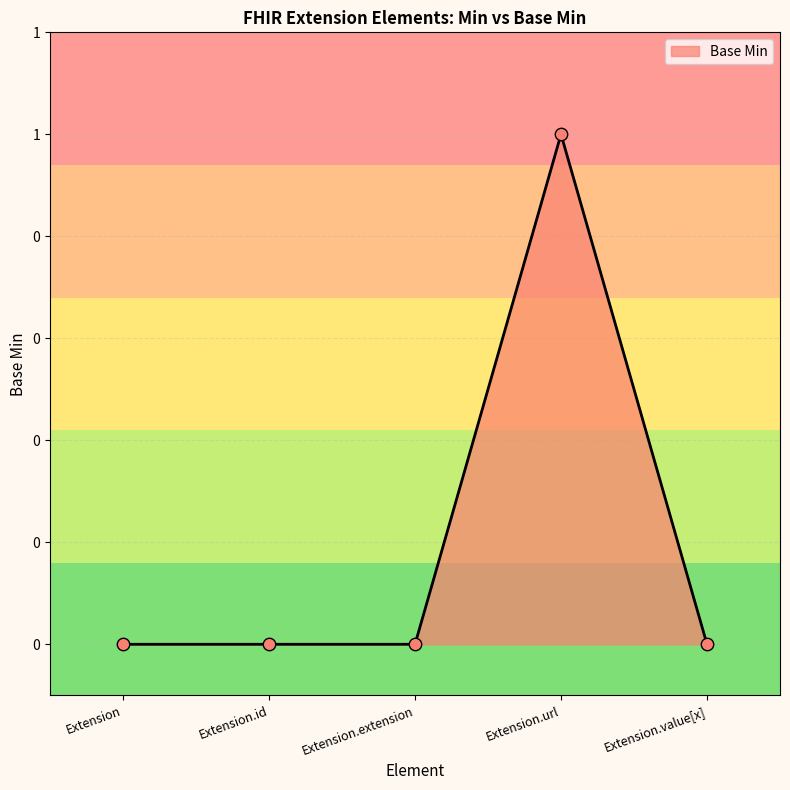

Which has a higher value, Extension.url or Extension.id?

Extension.url